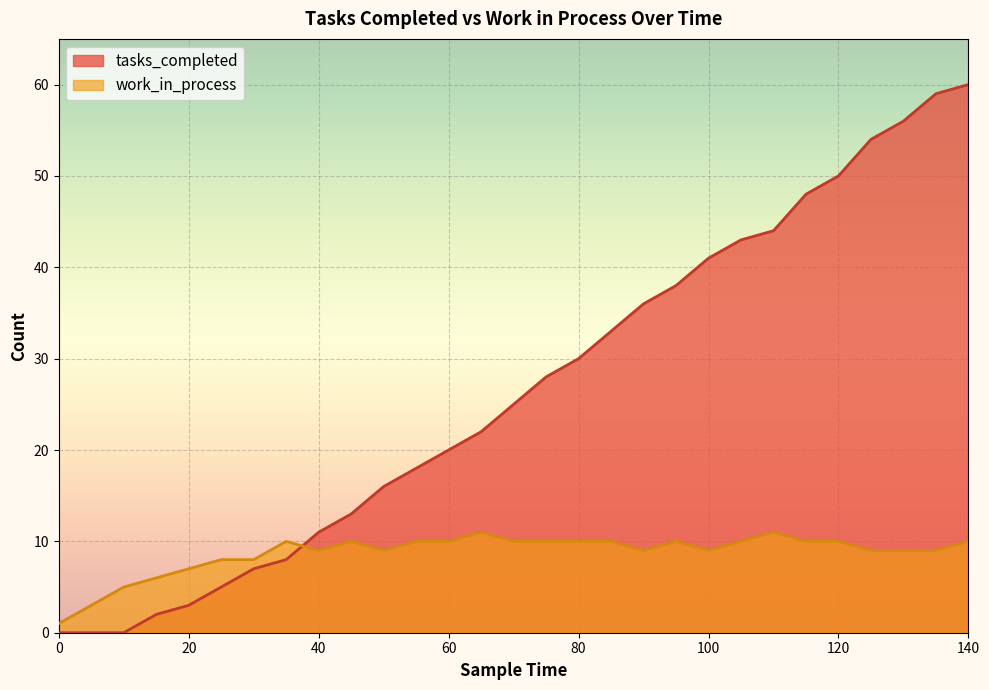

Which series ends up on top after the final intersection of tasks_completed and work_in_process?

tasks_completed